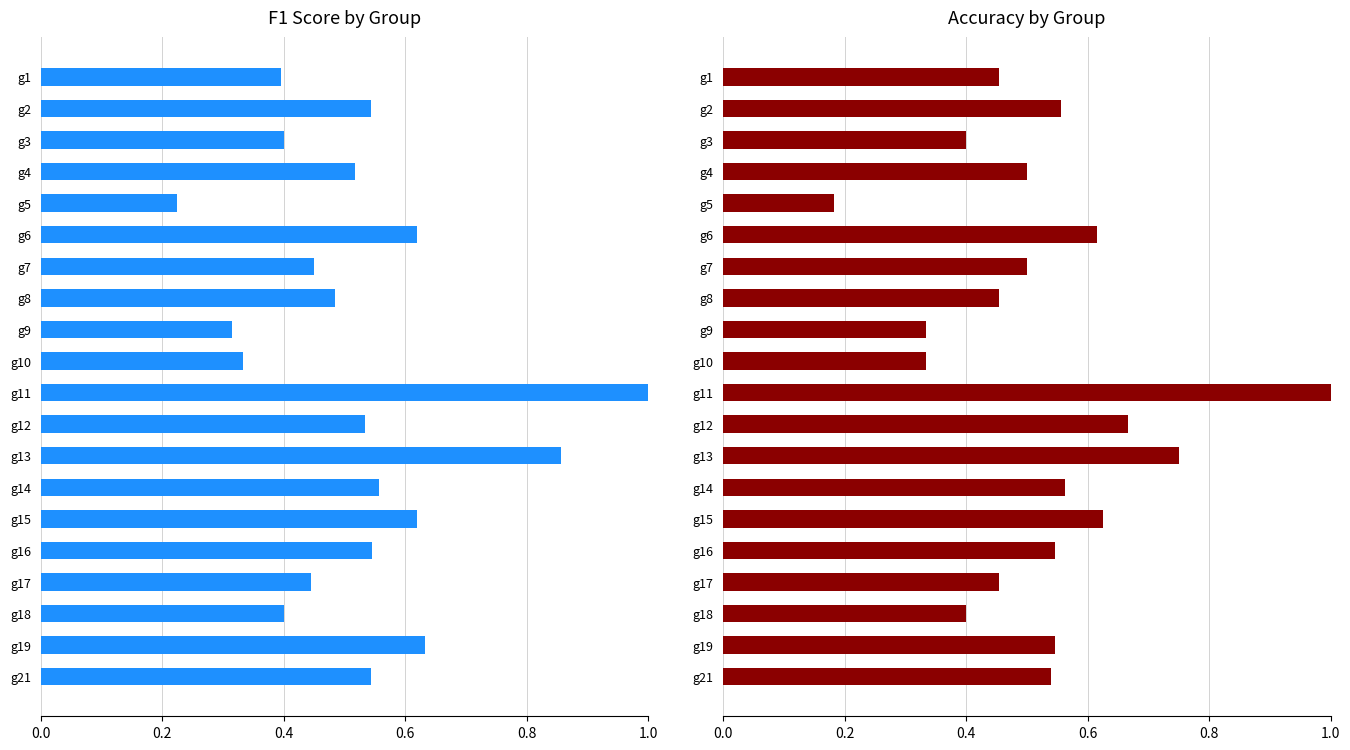

Rank the series at g5 from lowest to highest value.

accuracy, f1